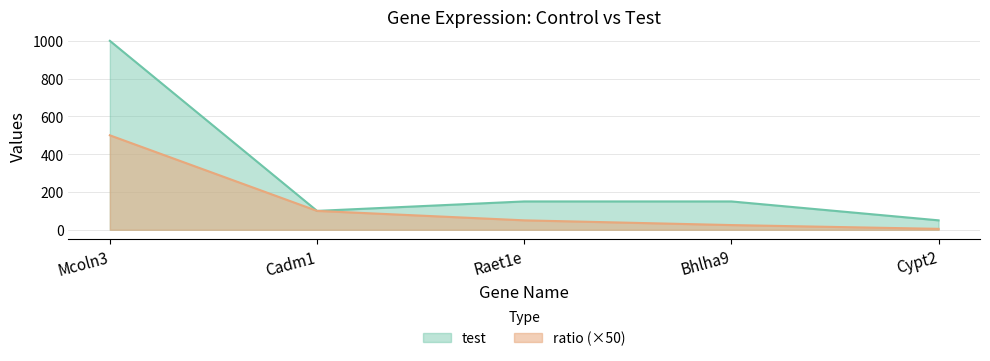

Is the value of test at Bhlha9 greater than the value of ratio at Mcoln3?

No